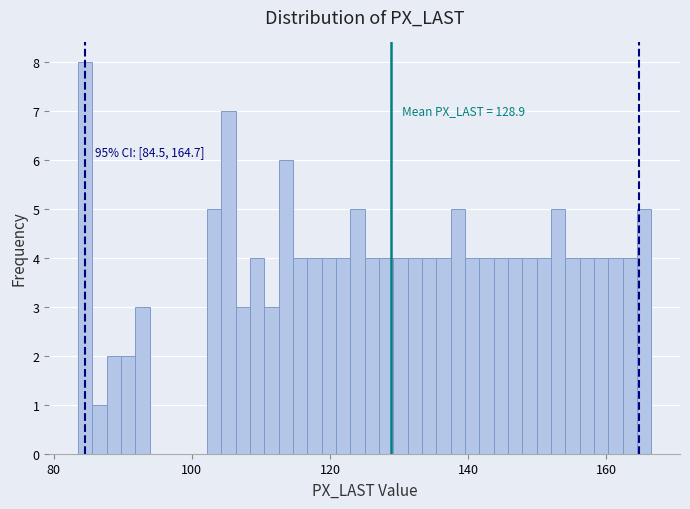

Read against the x-axis, roughly where is the centre of the tallest bar?

84